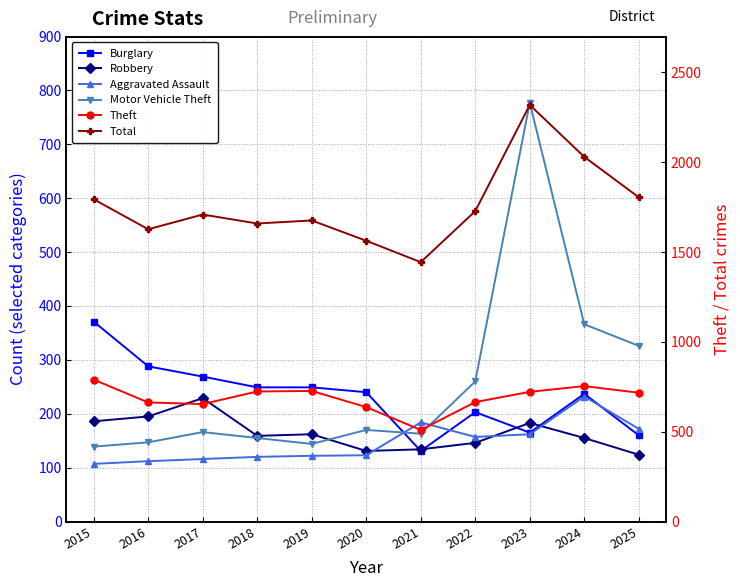

What is the approximate value of Aggravated Assault at 2020?

123